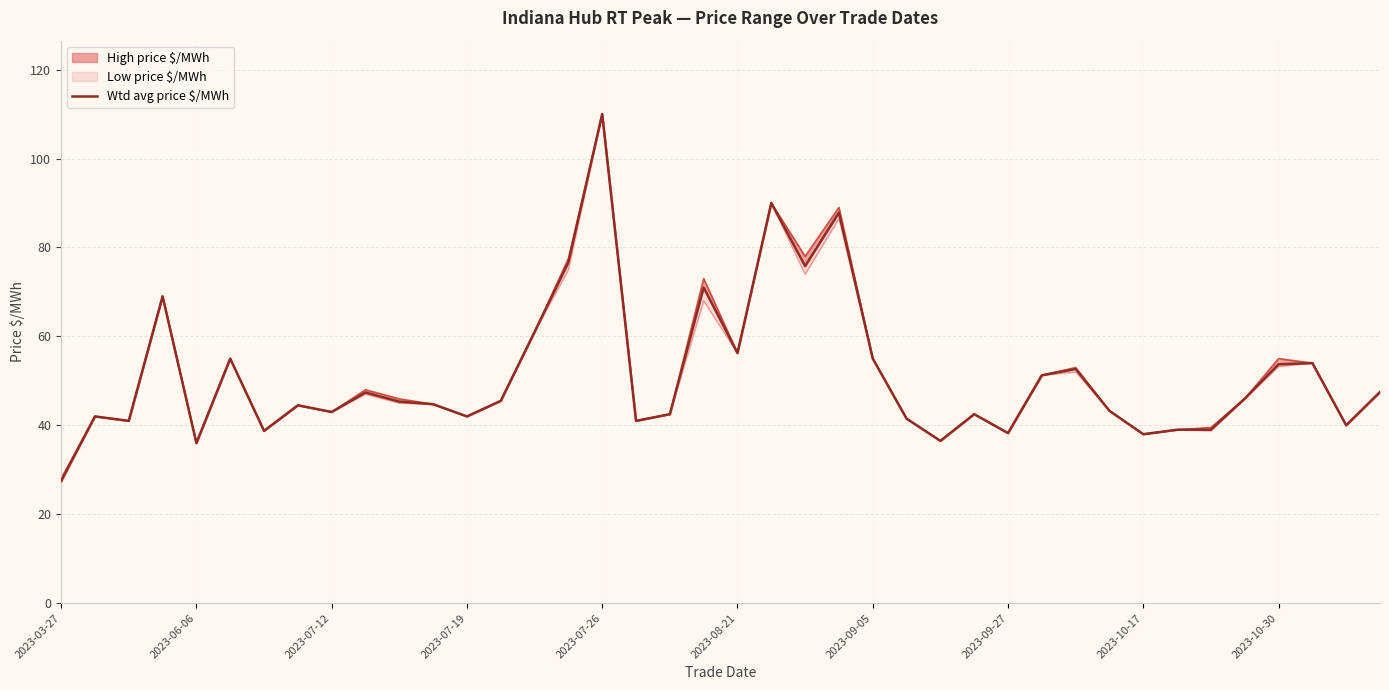

What is the minimum value shown in the chart?

27.5